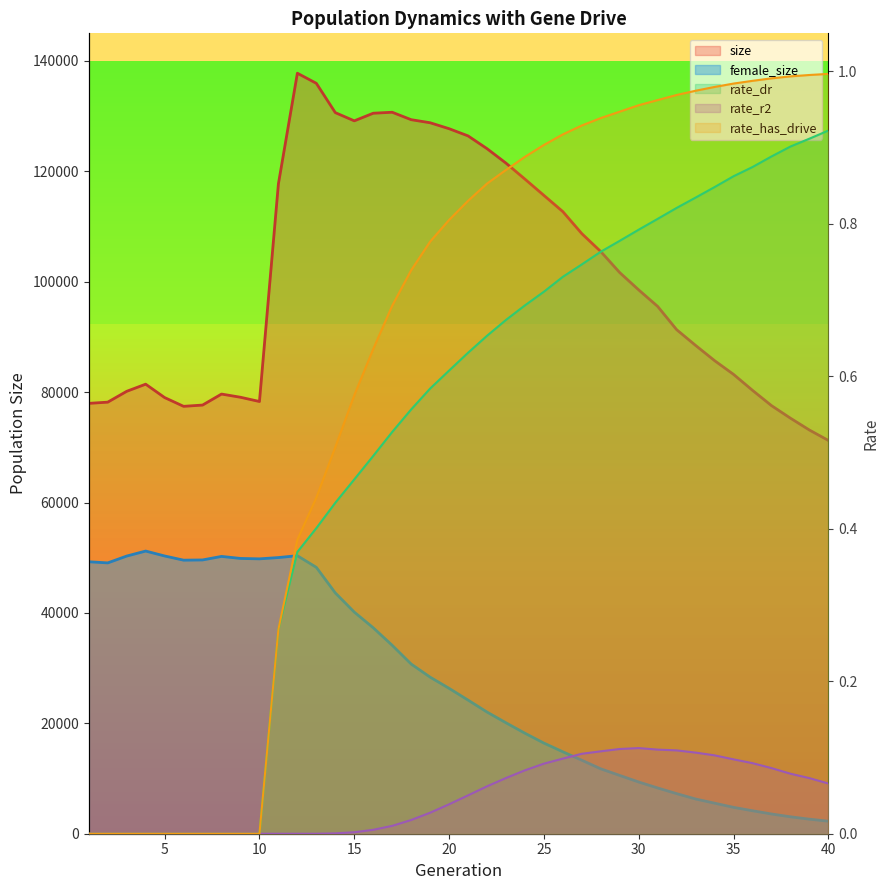

Reading right to left, transcribe all the data shown in this chart.

size: 40=71249.0	39=73136.0	38=75281.0	37=77559.0	36=80326.0	35=83215.0	34=85706.0	33=88460.0	32=91313.0	31=95525.0	30=98516.0	29=101651.0	28=105460.0	27=108713.0	26=112696.0	25=115641.0	24=118587.0	23=121486.0	22=124108.0	21=126420.0	20=127724.0	19=128801.0	18=129357.0	17=130704.0	16=130526.0	15=129146.0	14=130634.0	13=135944.0	12=137775.0	11=117736.0	10=78300.0	9=79071.0	8=79649.0	7=77656.0	6=77427.0	5=79013.0	4=81440.0	3=80148.0	2=78184.0	1=77964.0
female_size: 40=2270.0	39=2637.0	38=3067.0	37=3577.0	36=4163.0	35=4780.0	34=5533.0	33=6291.0	32=7261.0	31=8288.0	30=9369.0	29=10557.0	28=11753.0	27=13315.0	26=14841.0	25=16420.0	24=18204.0	23=20096.0	22=22044.0	21=24208.0	20=26339.0	19=28364.0	18=30742.0	17=34133.0	16=37310.0	15=40151.0	14=43623.0	13=48257.0	12=50365.0	11=50032.0	10=49797.0	9=49871.0	8=50239.0	7=49599.0	6=49559.0	5=50317.0	4=51209.0	3=50302.0	2=49065.0	1=49269.0
rate_dr: 40=0.9	39=0.9	38=0.9	37=0.9	36=0.9	35=0.9	34=0.8	33=0.8	32=0.8	31=0.8	30=0.8	29=0.8	28=0.8	27=0.7	26=0.7	25=0.7	24=0.7	23=0.7	22=0.7	21=0.6	20=0.6	19=0.6	18=0.6	17=0.5	16=0.5	15=0.5	14=0.4	13=0.4	12=0.4	11=0.3	10=0.0	9=0.0	8=0.0	7=0.0	6=0.0	5=0.0	4=0.0	3=0.0	2=0.0	1=0.0
rate_r2: 40=0.1	39=0.1	38=0.1	37=0.1	36=0.1	35=0.1	34=0.1	33=0.1	32=0.1	31=0.1	30=0.1	29=0.1	28=0.1	27=0.1	26=0.1	25=0.1	24=0.1	23=0.1	22=0.1	21=0.1	20=0.0	19=0.0	18=0.0	17=0.0	16=0.0	15=0.0	14=0.0	13=0.0	12=0.0	11=0.0	10=0.0	9=0.0	8=0.0	7=0.0	6=0.0	5=0.0	4=0.0	3=0.0	2=0.0	1=0.0
rate_has_drive: 40=1.0	39=1.0	38=1.0	37=1.0	36=1.0	35=1.0	34=1.0	33=1.0	32=1.0	31=1.0	30=1.0	29=0.9	28=0.9	27=0.9	26=0.9	25=0.9	24=0.9	23=0.9	22=0.9	21=0.8	20=0.8	19=0.8	18=0.7	17=0.7	16=0.6	15=0.6	14=0.5	13=0.4	12=0.4	11=0.3	10=0.0	9=0.0	8=0.0	7=0.0	6=0.0	5=0.0	4=0.0	3=0.0	2=0.0	1=0.0